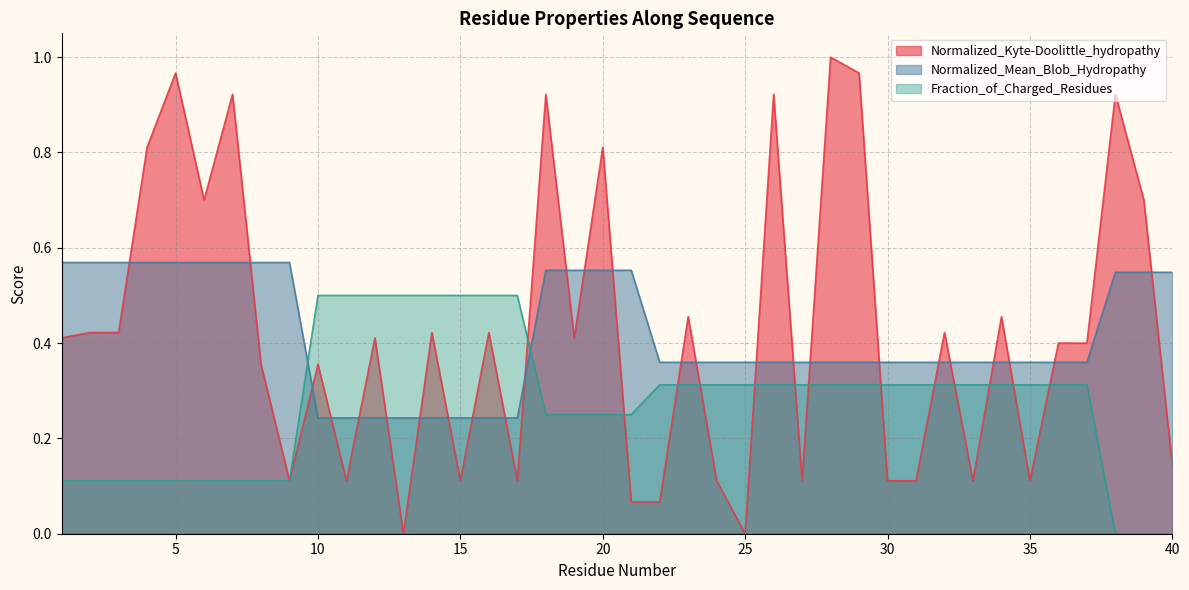

Which has a higher value, 12 or 2?

2